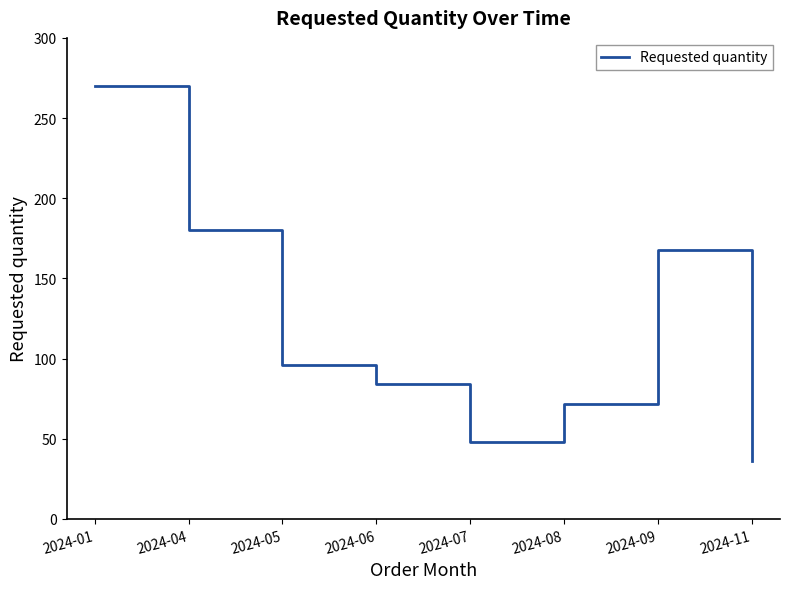

Between 2024-09 and 2024-06, which is larger?

2024-09